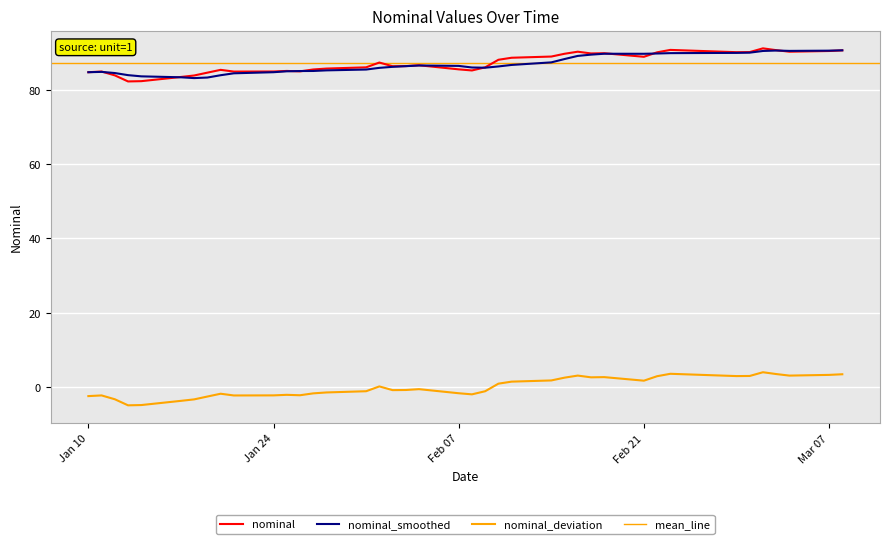

At which category does the data reach its first local valley?

2023-01-13